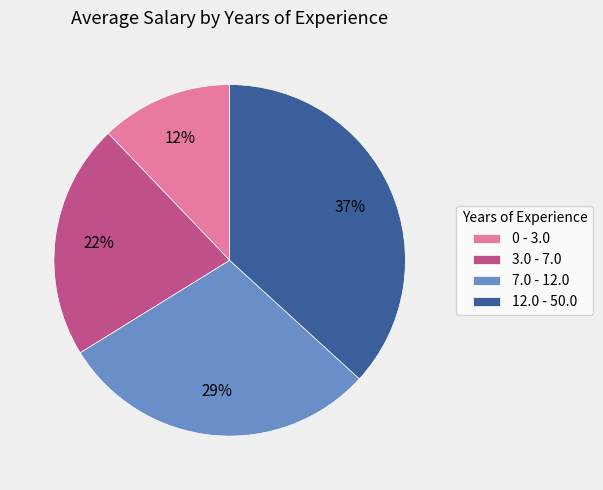

The 3.0 - 7.0 slice represents 22% of the pie. True or false?

True